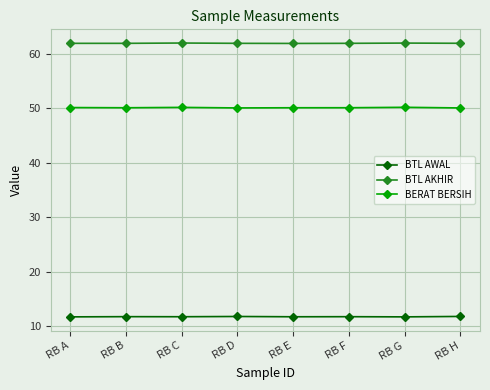

How many lines are shown in the chart?

3